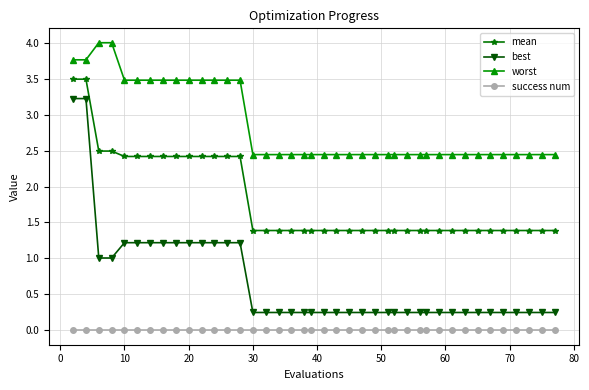

True or false: mean and success num intersect in this chart.

False